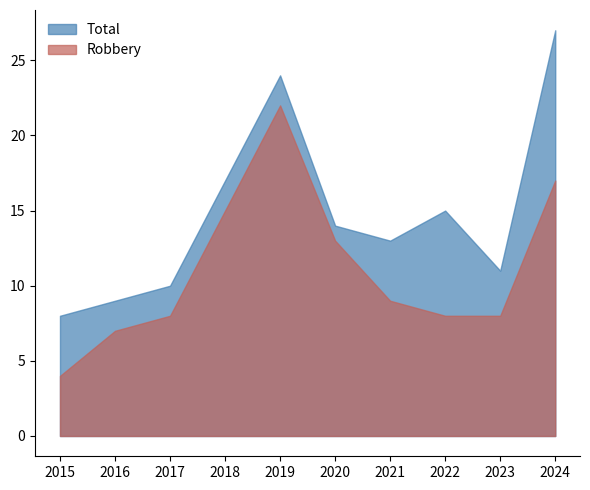

List the series in order of their overall mean, highest first.

Total, Robbery